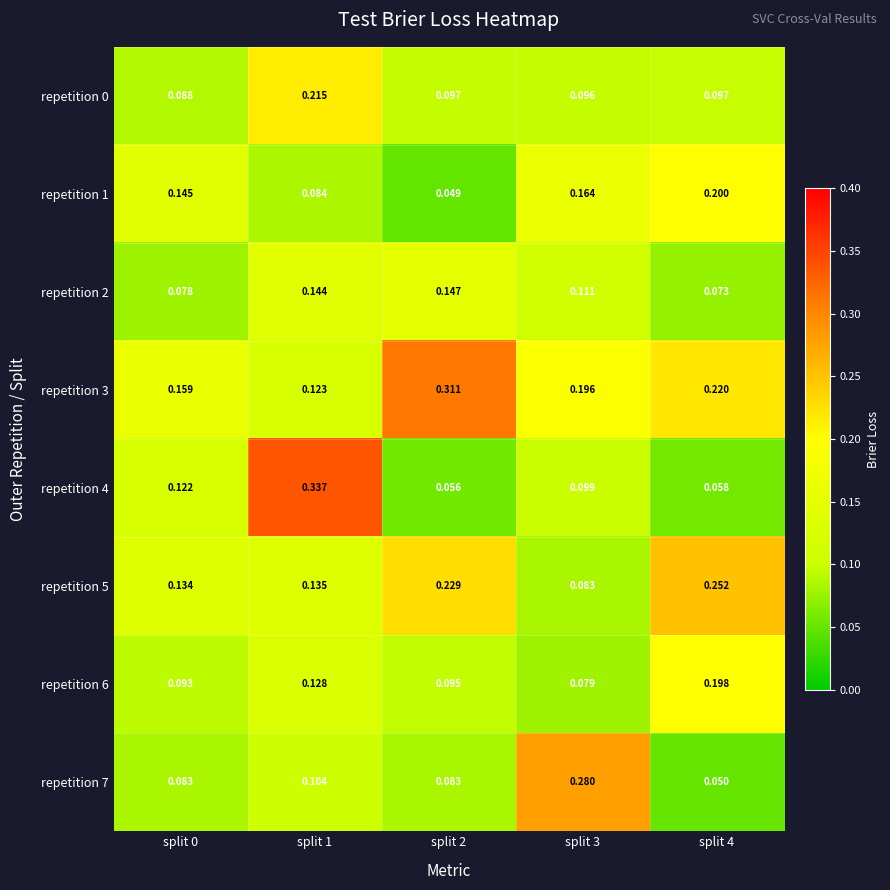

Is the value of repetition 2 at split 1 greater than the value of repetition 4 at split 0?

Yes